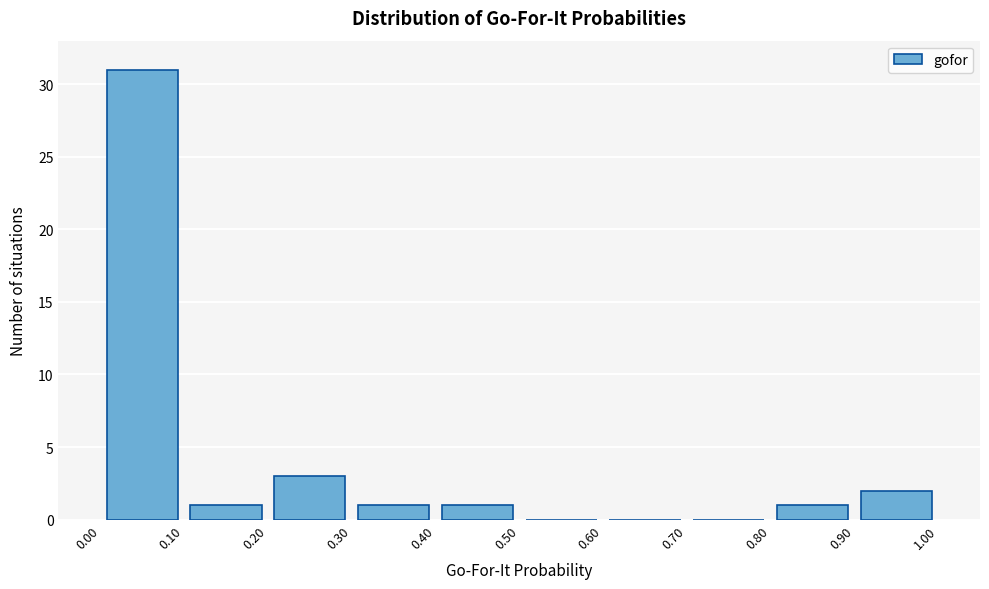

Reading left to right, transcribe this chart: for each bar, give the range it covers on the x-axis and its height. The values are not printed on the chart, so give them approximately, as read against the axis.

0.00 to 0.10: 31
0.10 to 0.20: 1
0.20 to 0.30: 3
0.30 to 0.40: 1
0.40 to 0.50: 1
0.50 to 0.60: 0
0.60 to 0.70: 0
0.70 to 0.80: 0
0.80 to 0.90: 1
0.90 to 1.00: 2